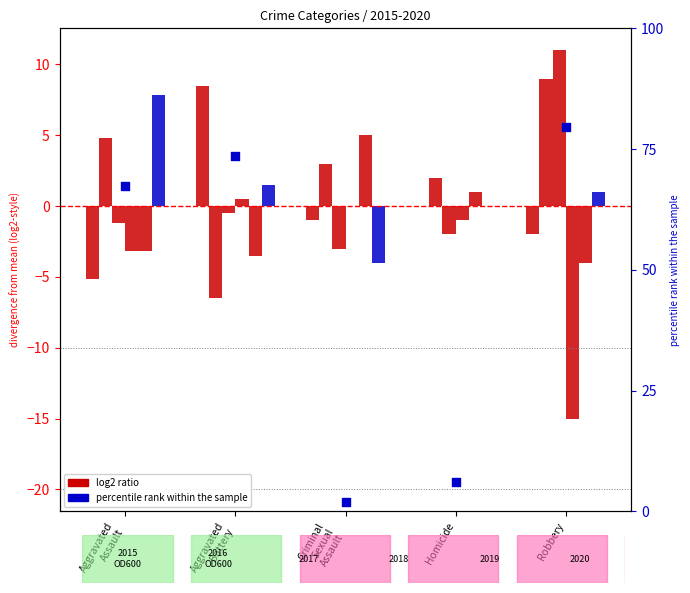

What is the ratio of the value at Robbery to the value at Criminal
Sexual
Assault?

39.0